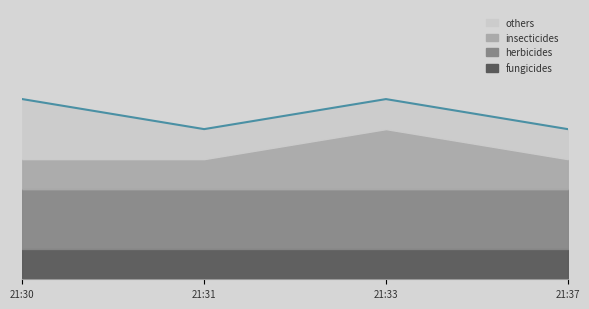

The chart shows a value of 1 at 21:31. True or false?

False